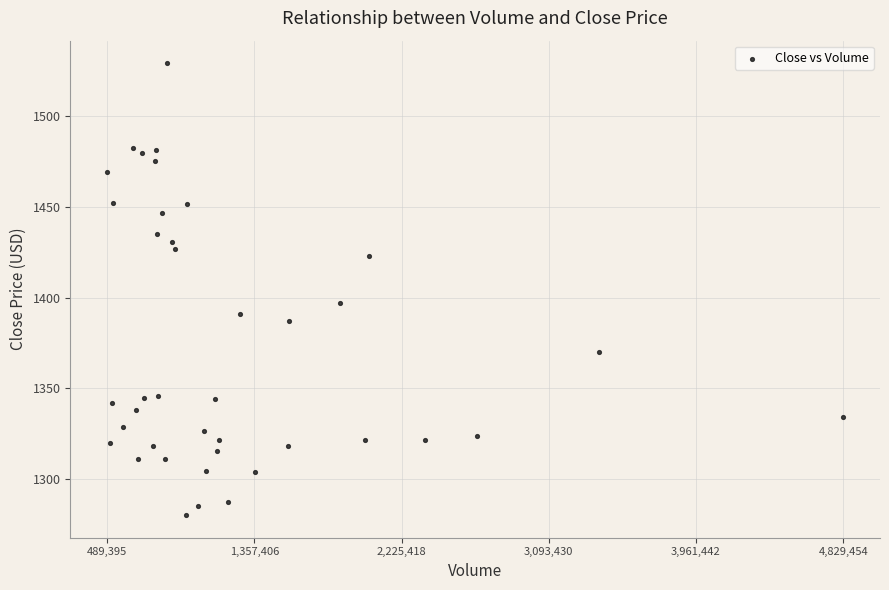

What Y value in the scatter plot is closest to 1404?

1397.2